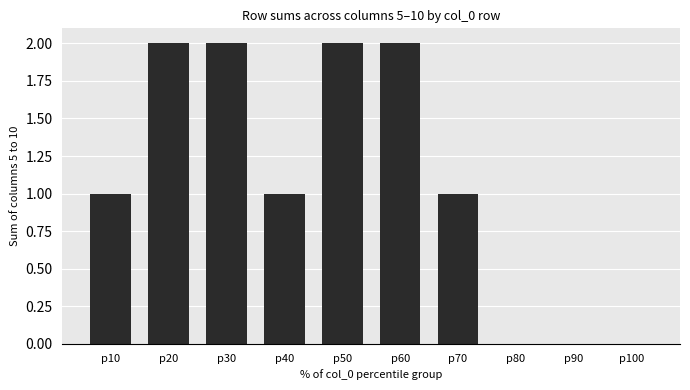

True or false: the data shows 1 at p30.

False